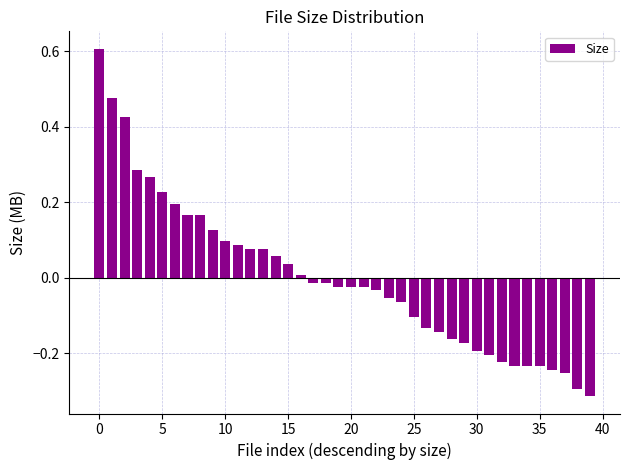

What is the difference between the second highest and second lowest values?

0.8